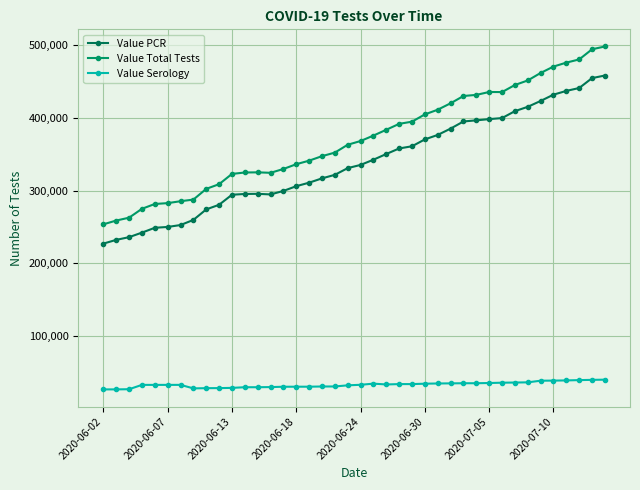

What are all the series names shown in the legend?

Value PCR, Value Total Tests, Value Serology